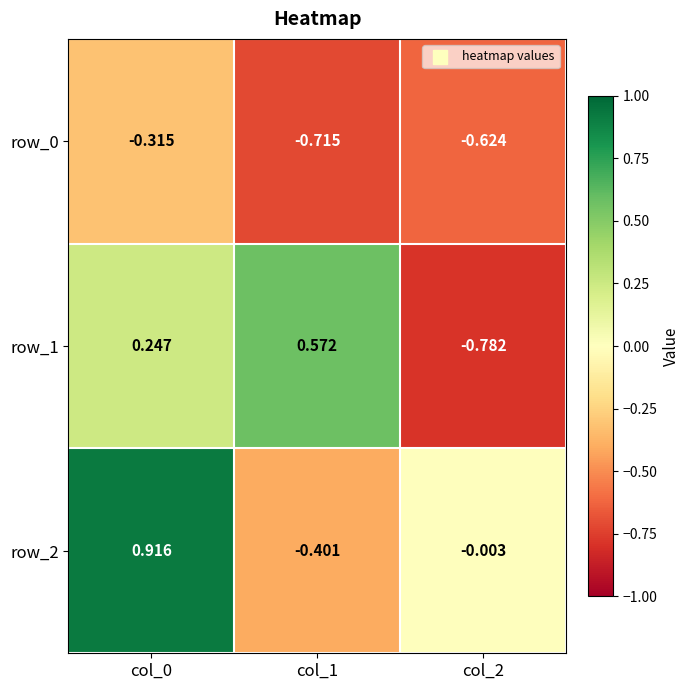

Is the value of row_1 at col_2 greater than the value of row_0 at col_0?

No